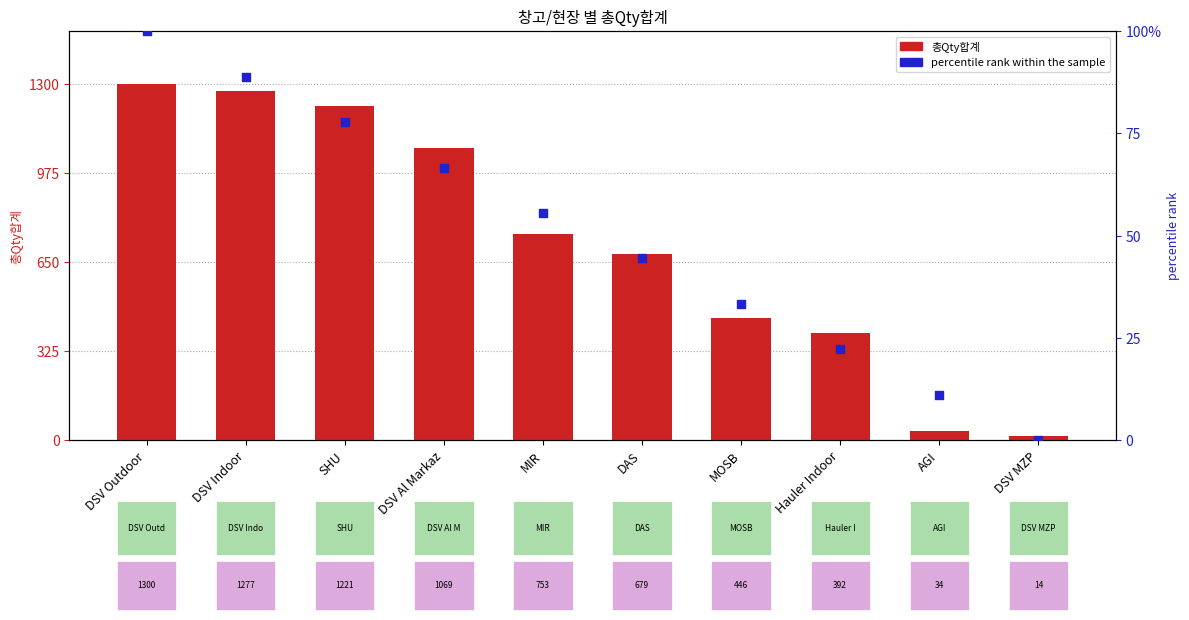

What is the total value across all series at Hauler Indoor?

414.2